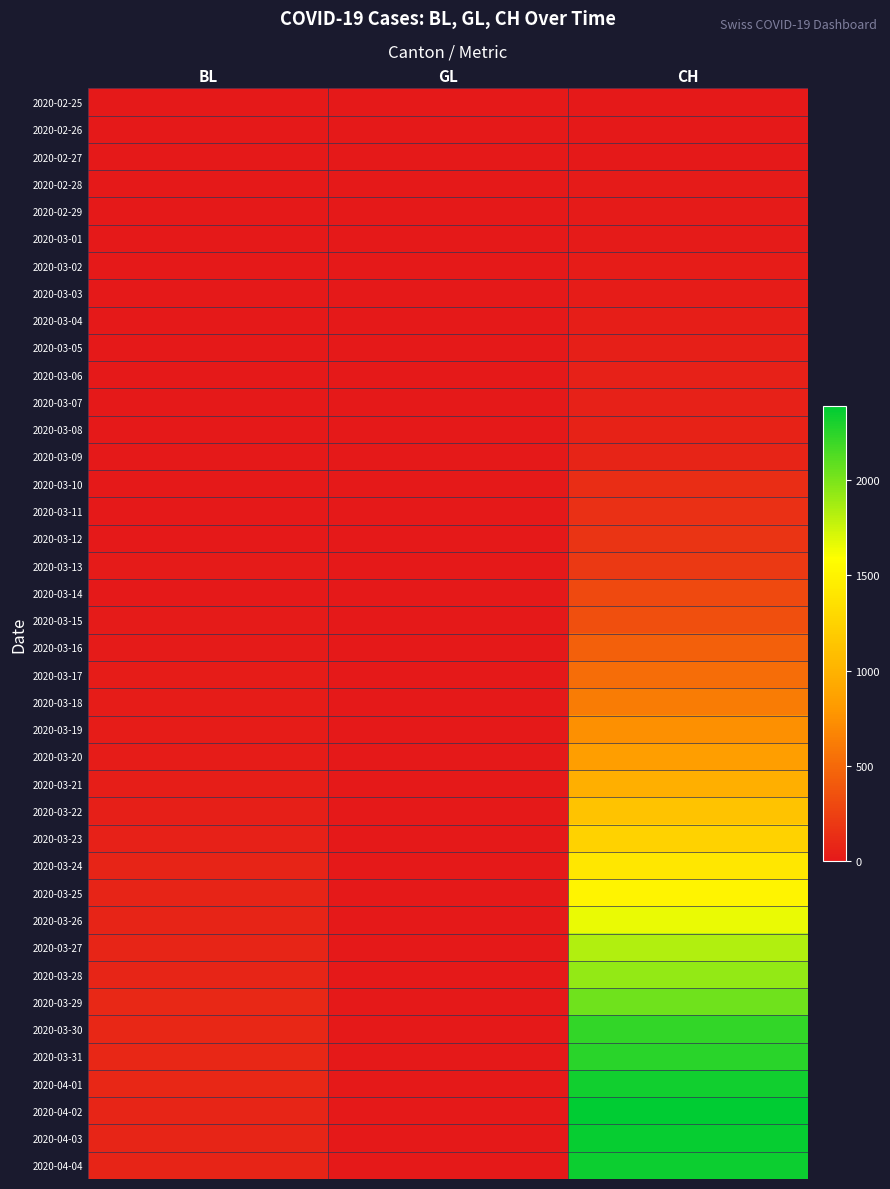

How many distinct data groups are displayed?

40